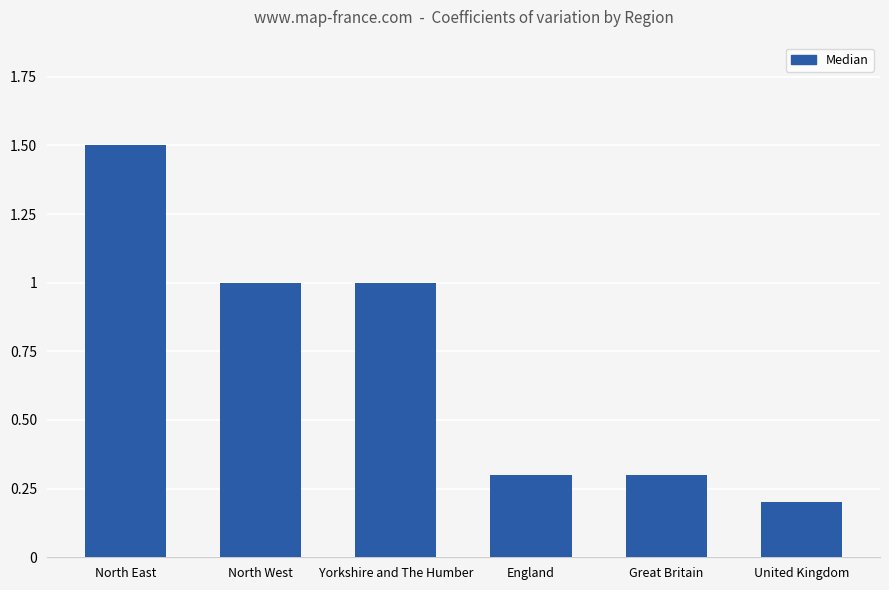

At which label does the data first exceed 1?

North East